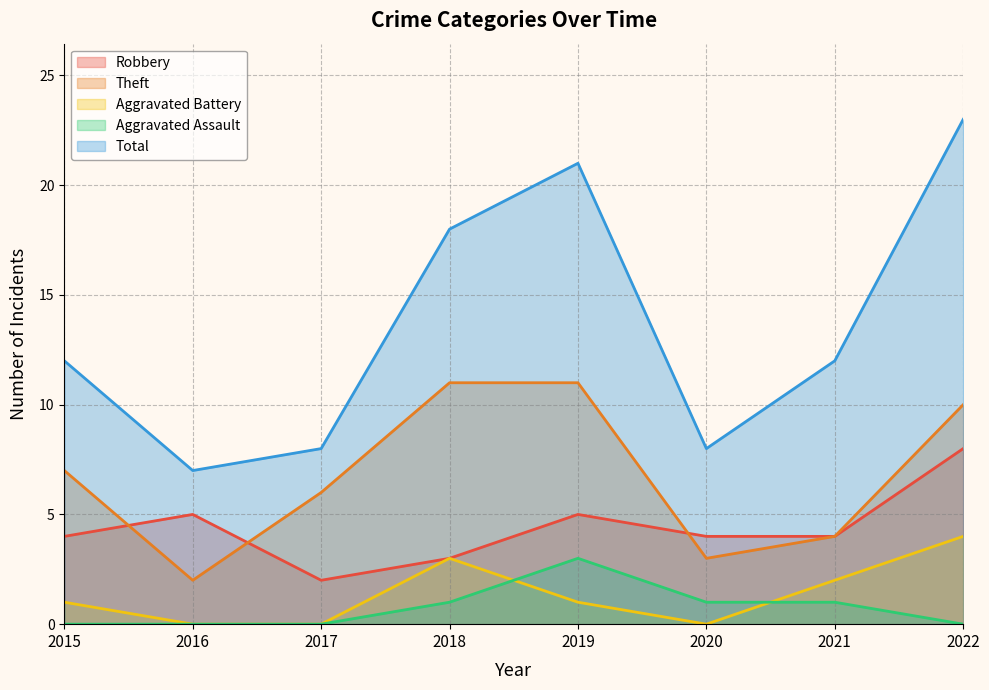

Which series has the largest total across all categories?

Total